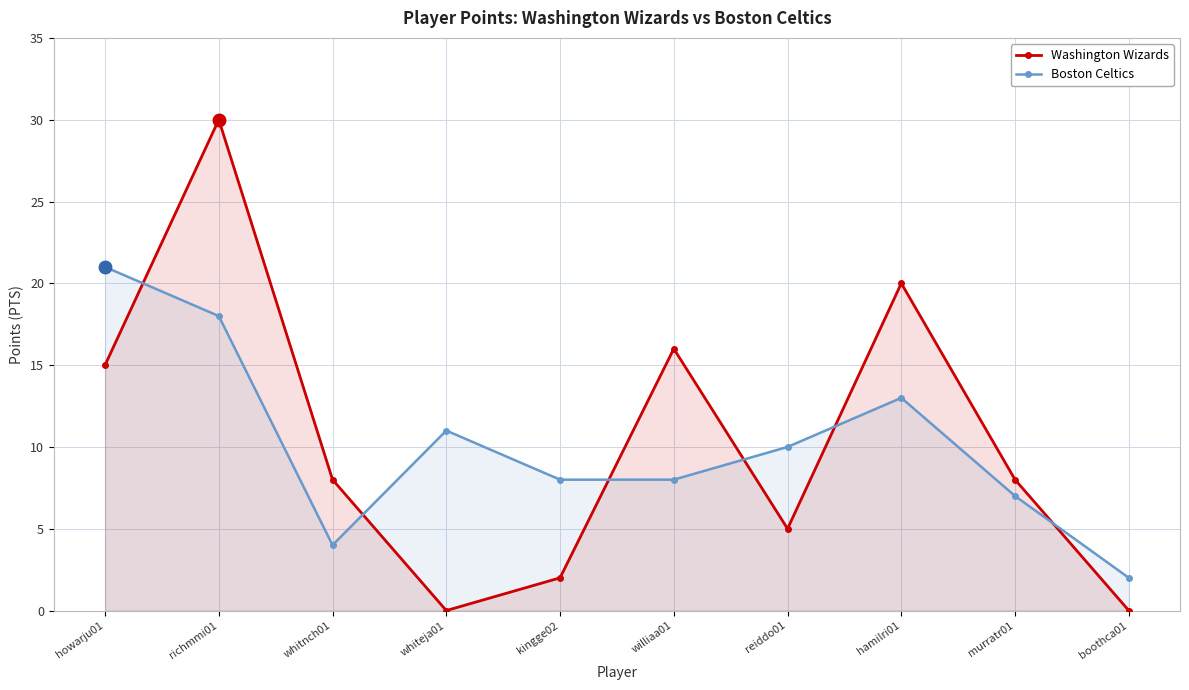

How many times do Boston Celtics and Washington Wizards cross each other?

6